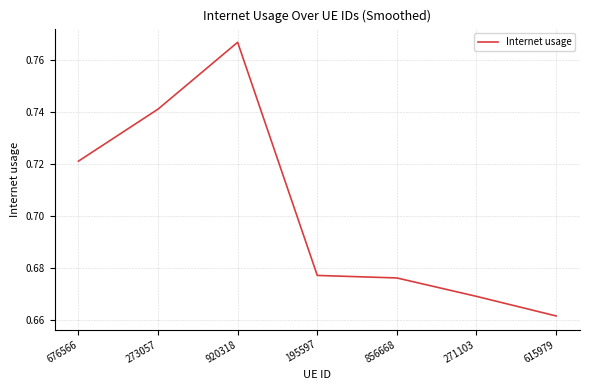

How many series are shown in this chart?

1